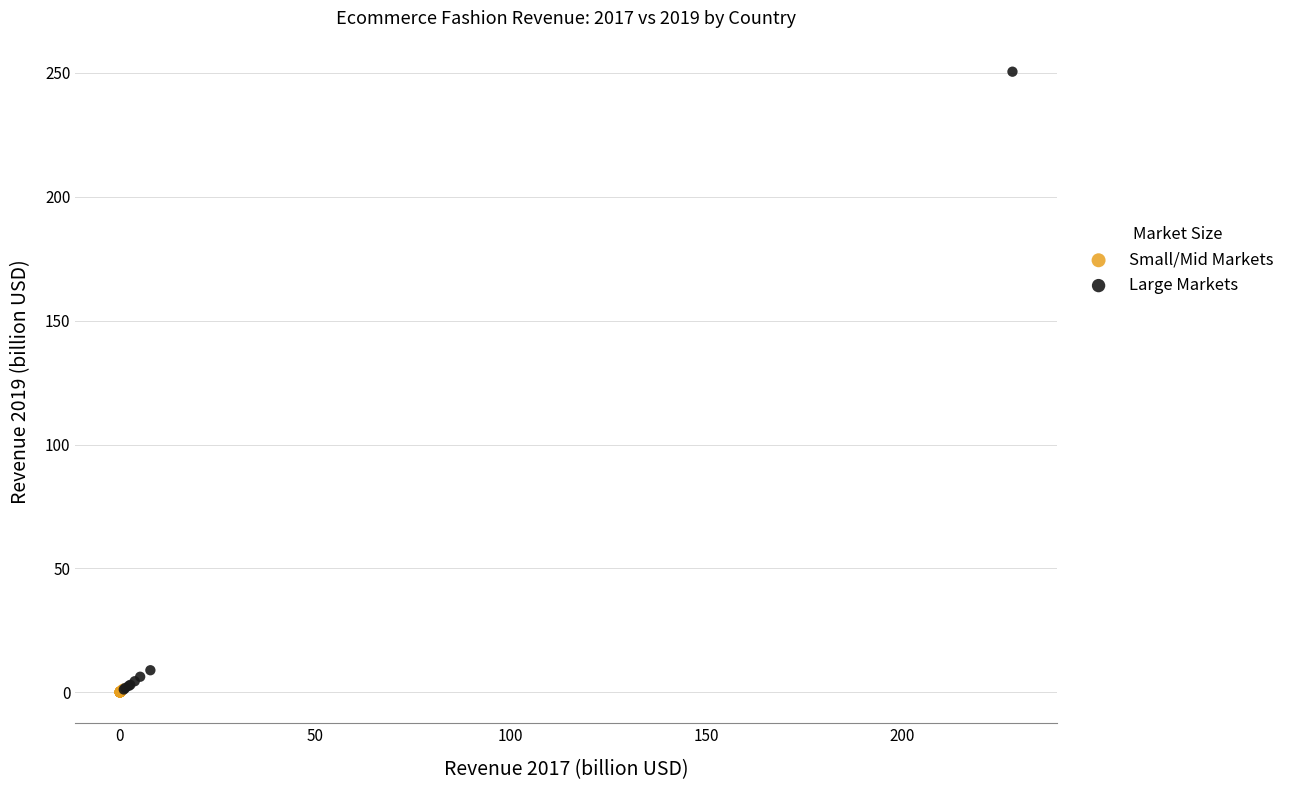

Which series has the largest Y range (max minus min)?

Large Markets